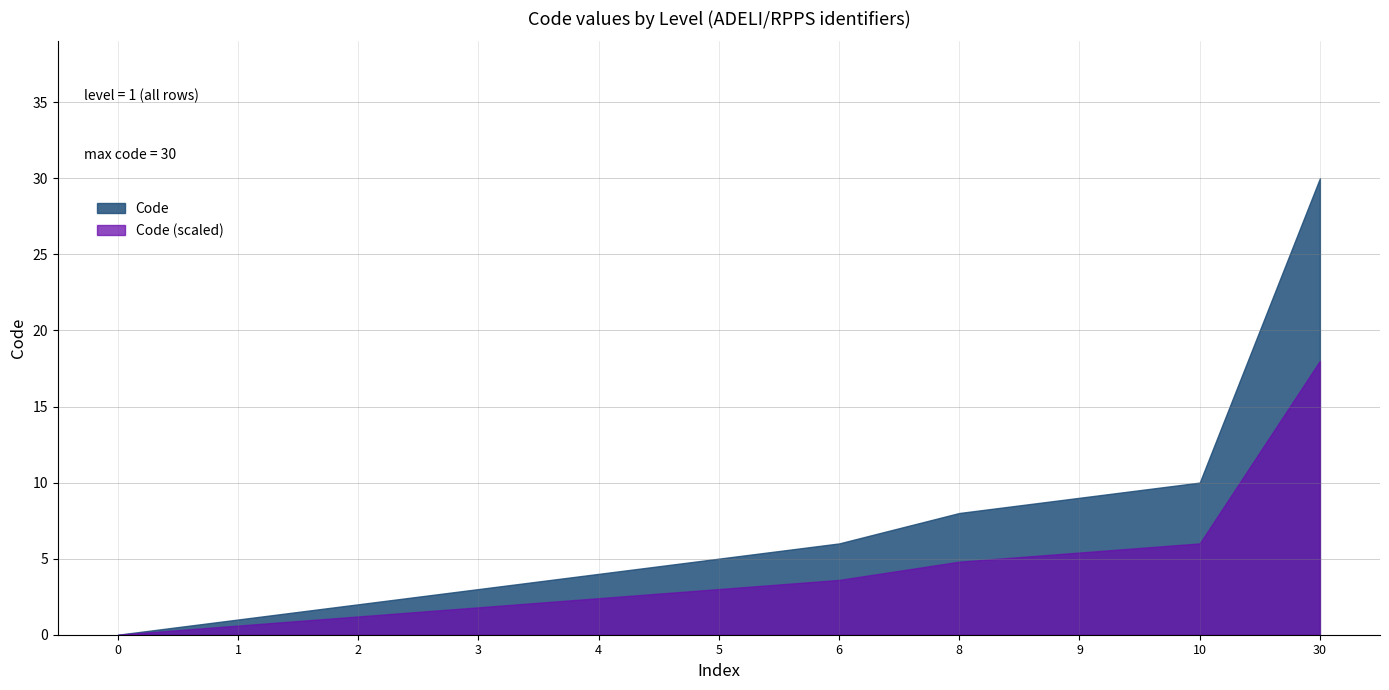

Reading left to right, extract all data points from this chart.

0=0	1=1	2=2	3=3	4=4	5=5	6=6	8=8	9=9	10=10	30=30